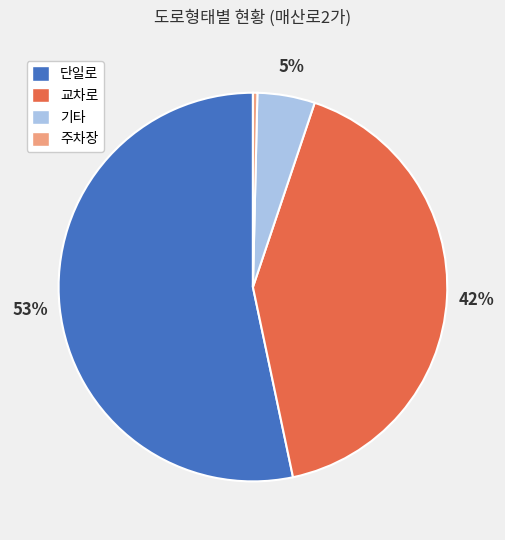

Count the number of slices in the pie.

4